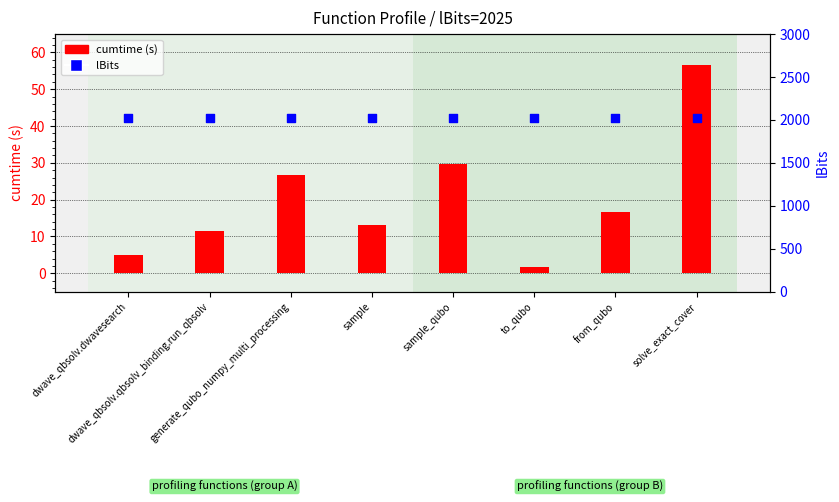

At which category is the sum across all series the highest?

solve_exact_cover